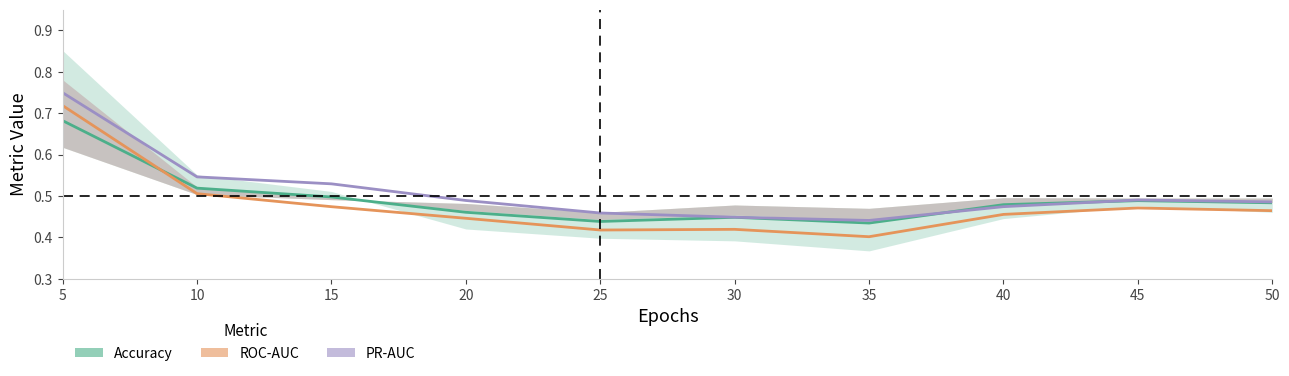

Which series changed the most between 5 and 30?

PR-AUC